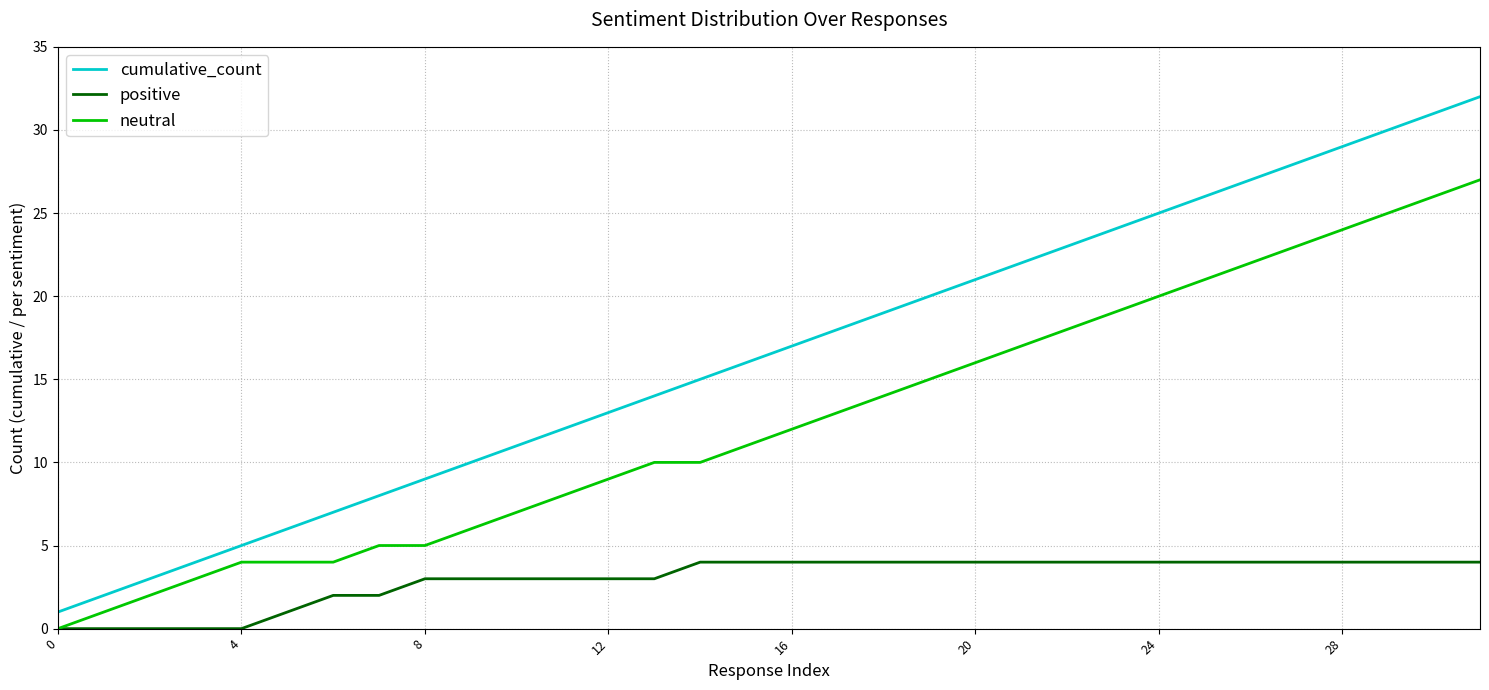

Which series has the largest total across all categories?

cumulative_count